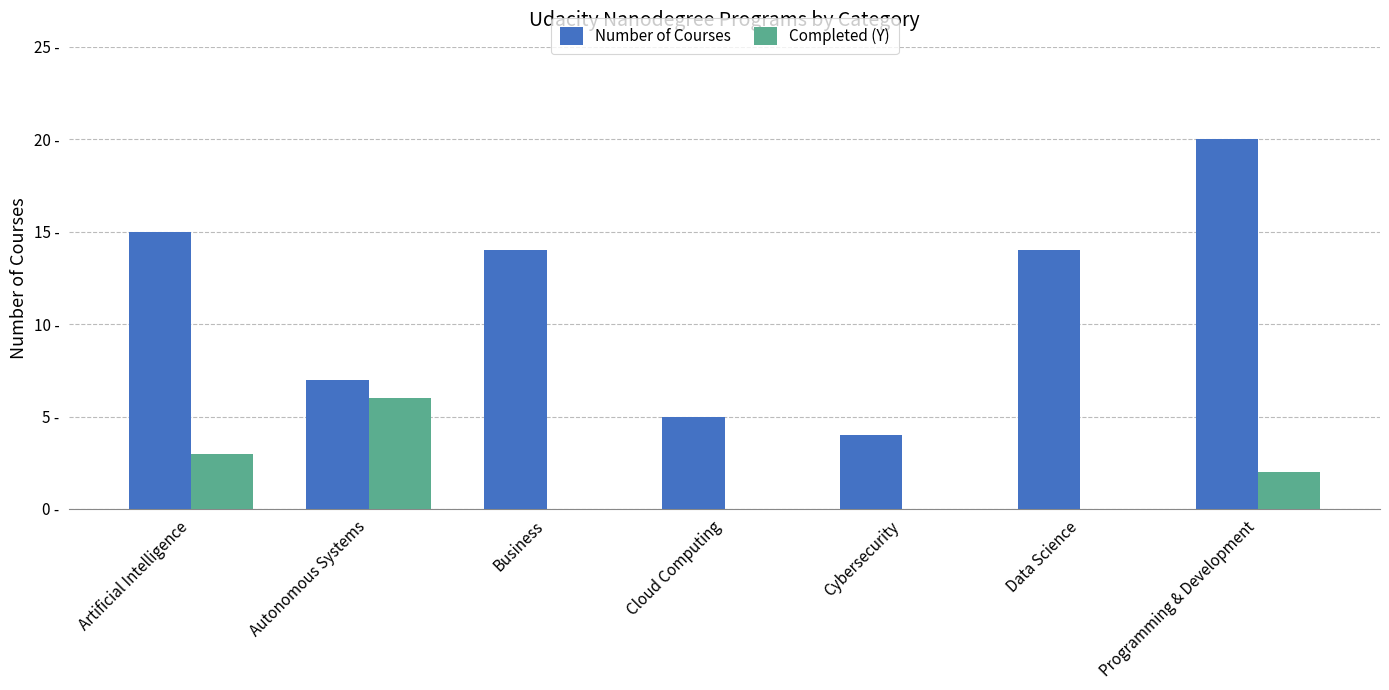

What are all the series names shown in the legend?

Number of Courses, Completed (Y)